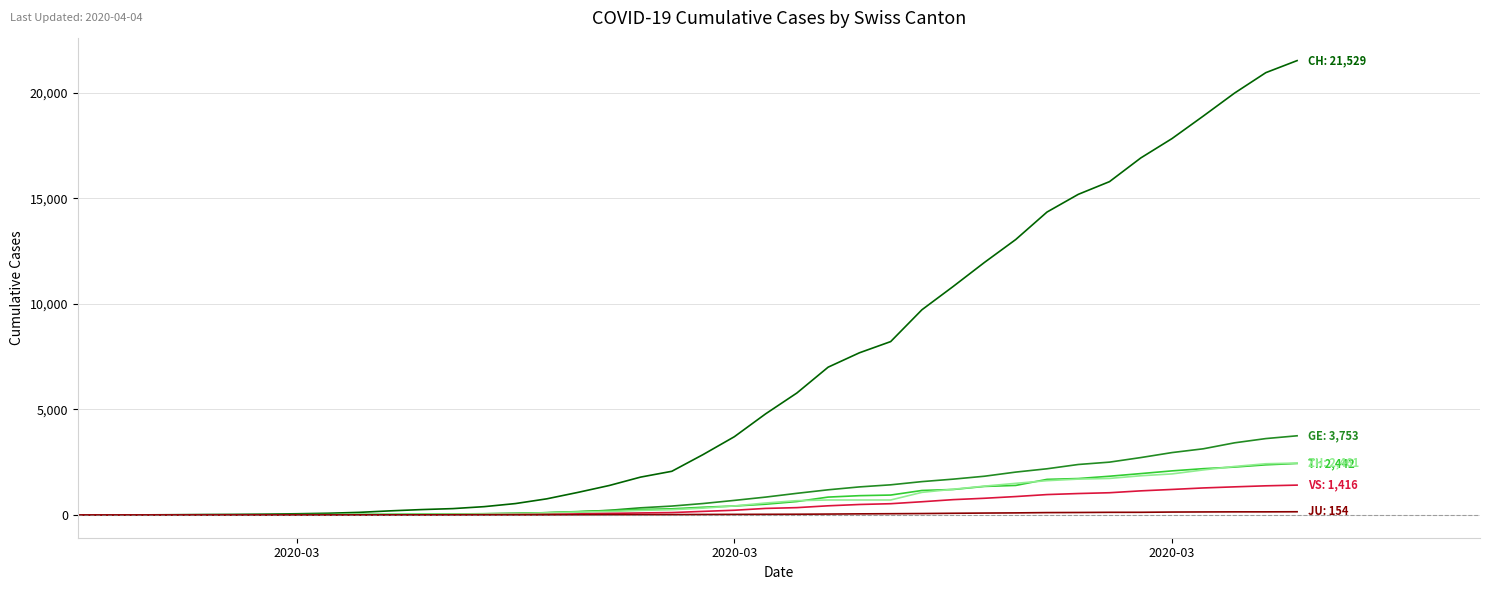

How many lines are shown in the chart?

6